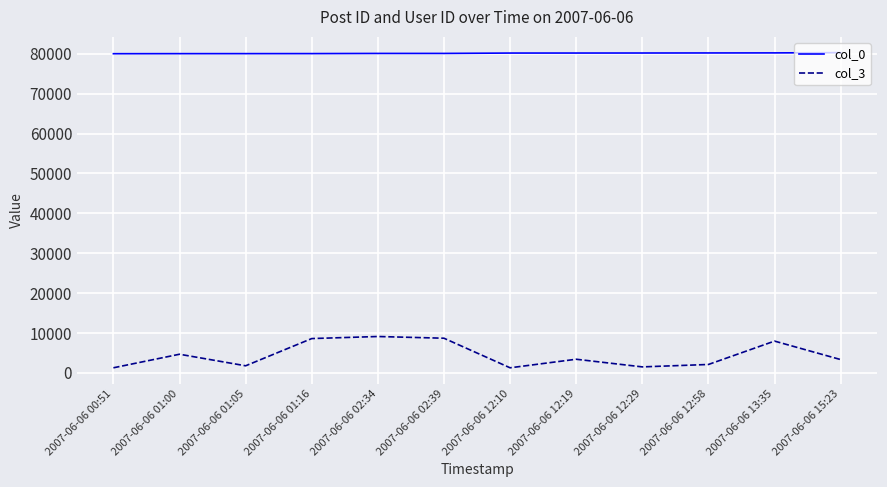

At 2007-06-06 12:19, list the series in order from largest to smallest.

col_0, col_3